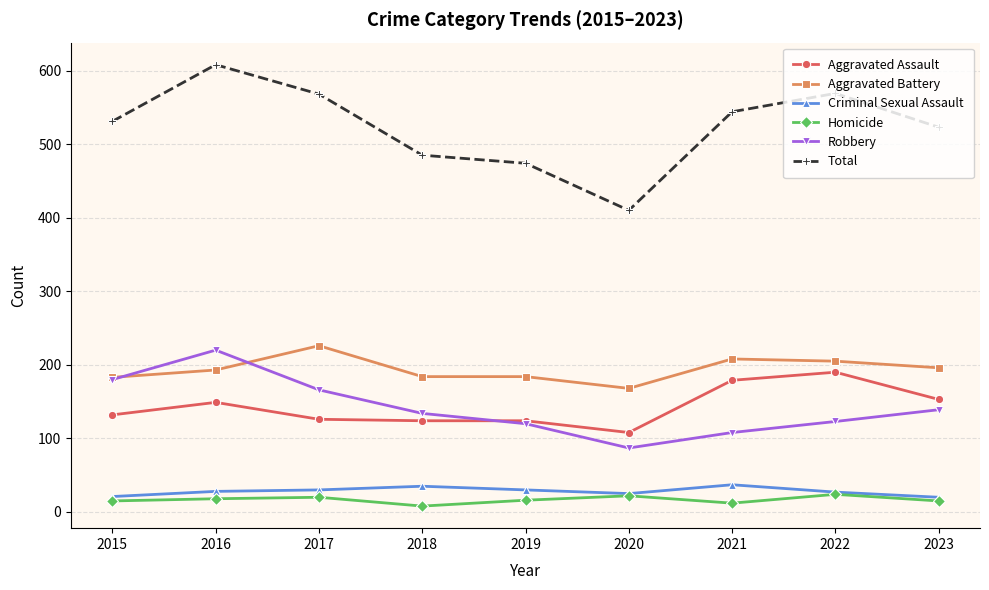

Which series has the largest total across all categories?

Total